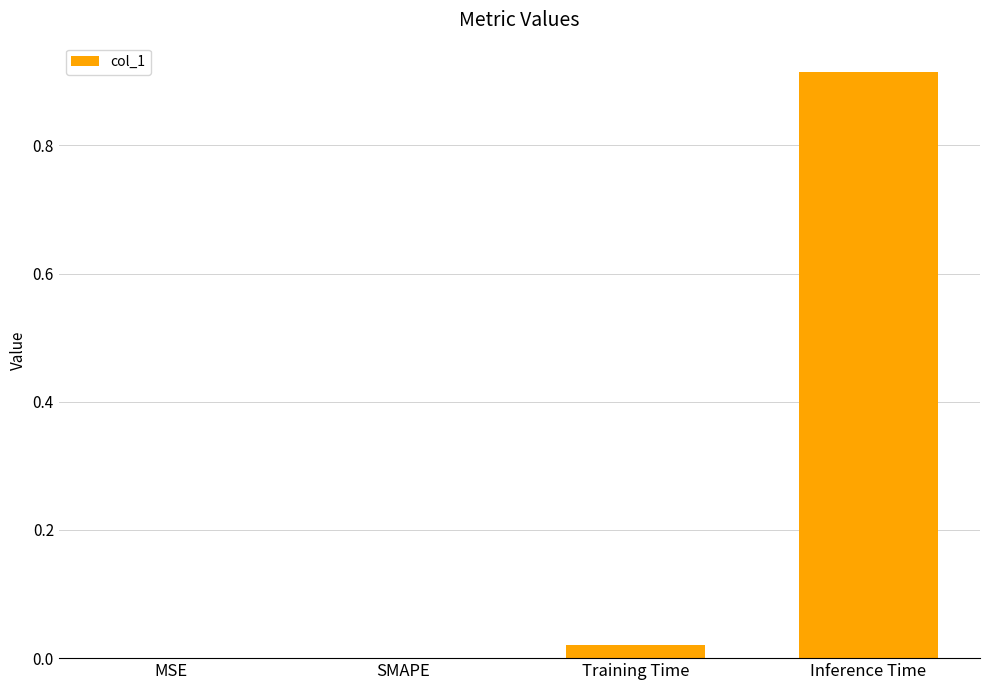

Between SMAPE and Inference Time, which is larger?

Inference Time